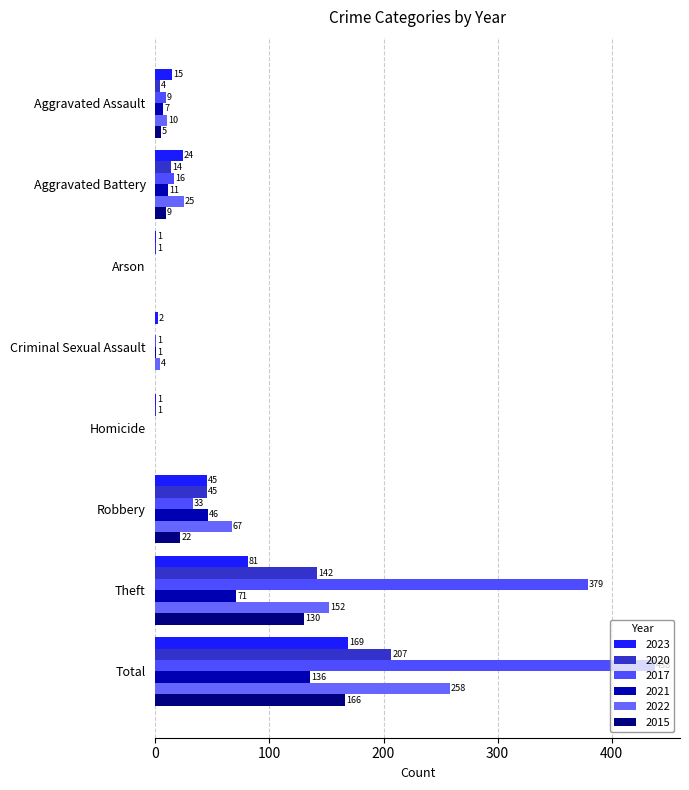

Reading right to left, extract all data points from this chart.

2023: Total=169	Theft=81	Robbery=45	Homicide=1	Criminal Sexual Assault=2	Arson=1	Aggravated Battery=24	Aggravated Assault=15
2020: Total=207	Theft=142	Robbery=45	Homicide=1	Criminal Sexual Assault=0	Arson=1	Aggravated Battery=14	Aggravated Assault=4
2017: Total=438	Theft=379	Robbery=33	Homicide=0	Criminal Sexual Assault=1	Arson=0	Aggravated Battery=16	Aggravated Assault=9
2021: Total=136	Theft=71	Robbery=46	Homicide=0	Criminal Sexual Assault=1	Arson=0	Aggravated Battery=11	Aggravated Assault=7
2022: Total=258	Theft=152	Robbery=67	Homicide=0	Criminal Sexual Assault=4	Arson=0	Aggravated Battery=25	Aggravated Assault=10
2015: Total=166	Theft=130	Robbery=22	Homicide=0	Criminal Sexual Assault=0	Arson=0	Aggravated Battery=9	Aggravated Assault=5